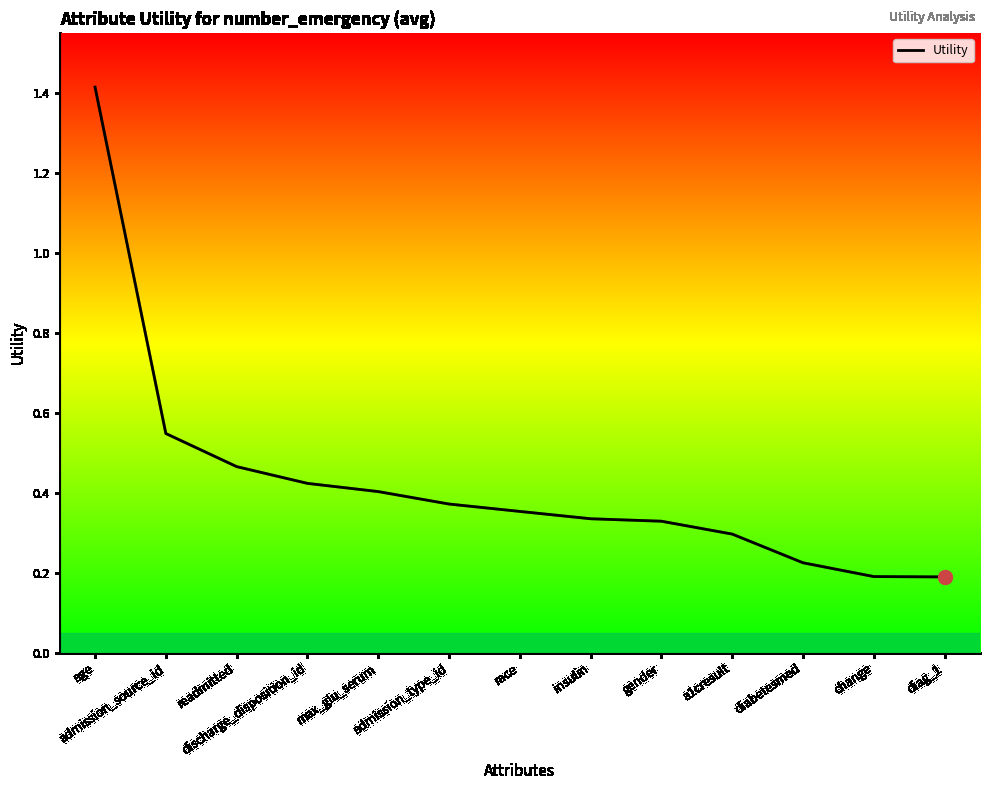

Between readmitted and diabetesmed, which is larger?

readmitted